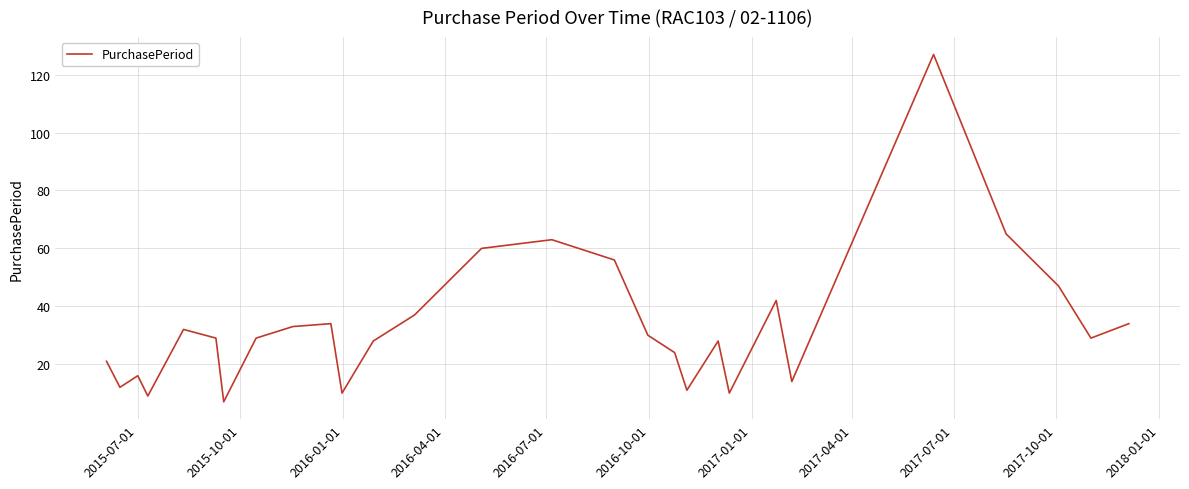

What is the minimum value shown in the chart?

7